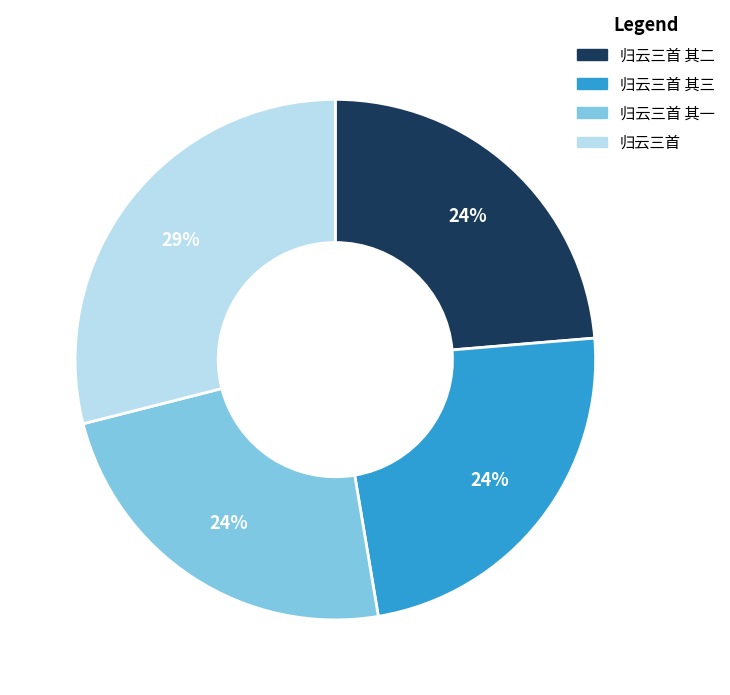

To the nearest percent, what is the difference between the largest and smallest slice percentages?

5%